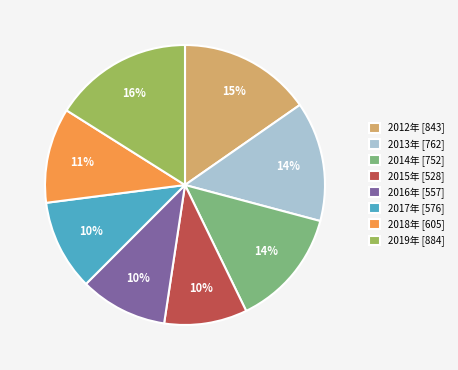

What is the ratio of the value at 2018年 [605] to the value at 2019年 [884]?

0.7